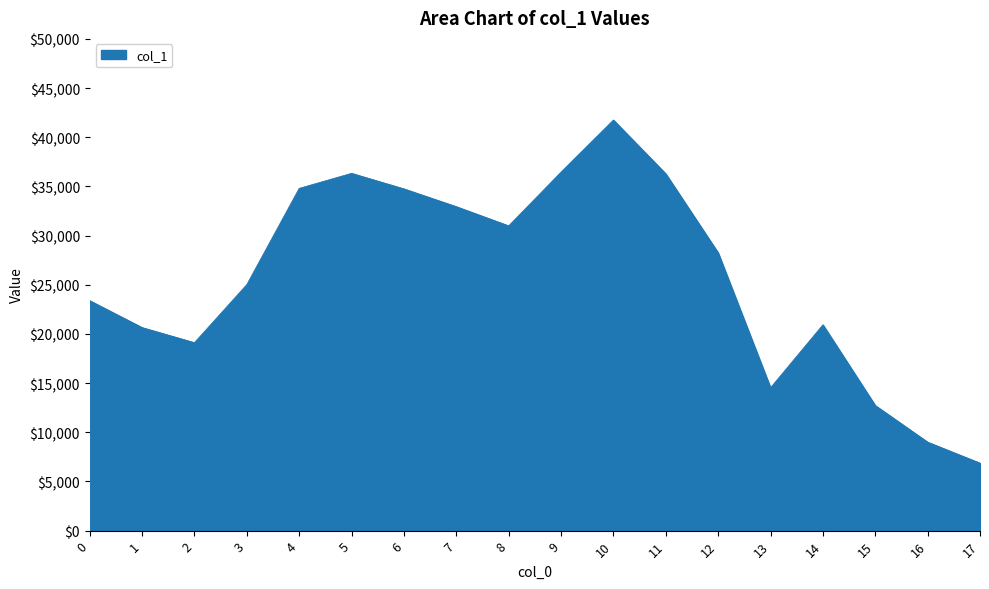

The value at 10 is 41759. True or false?

True